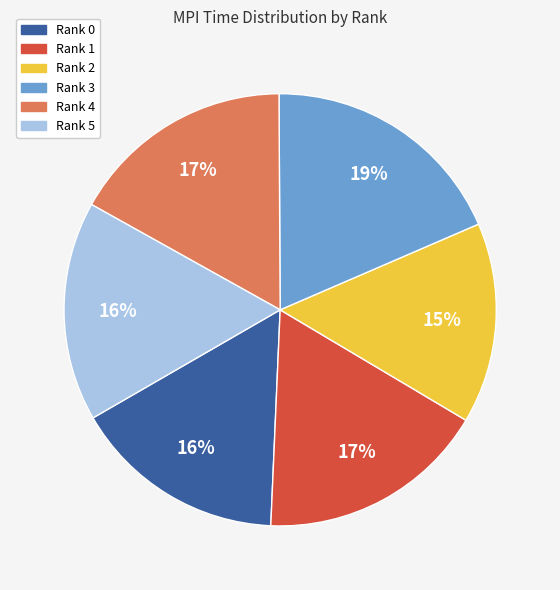

To the nearest percent, what portion does Rank 1 represent?

17%